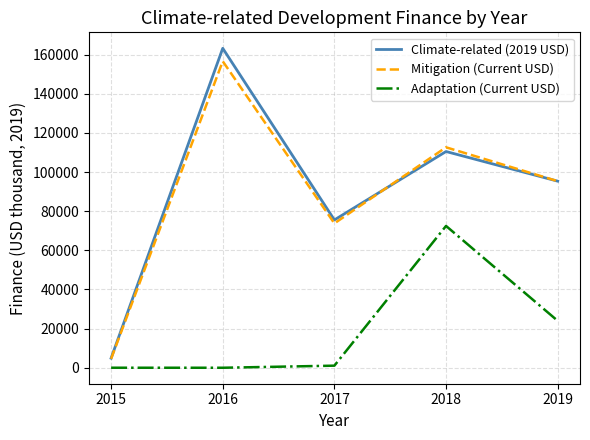

True or false: Mitigation (Current USD) and Adaptation (Current USD) cross at least once.

False